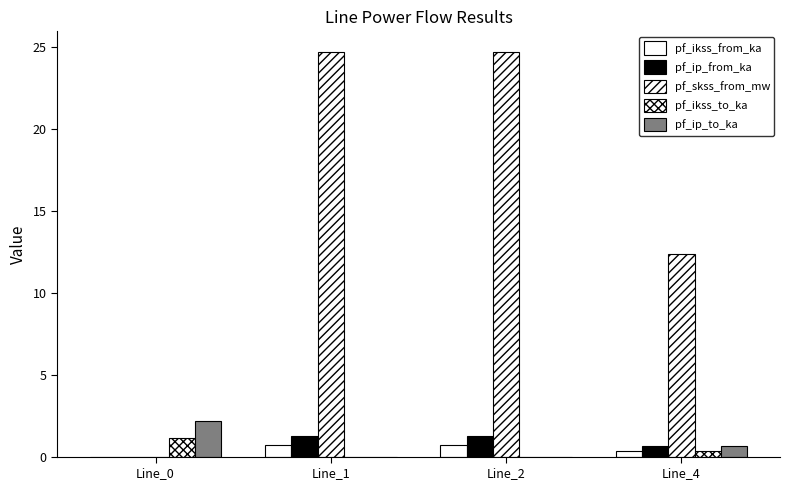

List the series in order of their peak value, highest first.

pf_skss_from_mw, pf_ip_to_ka, pf_ip_from_ka, pf_ikss_to_ka, pf_ikss_from_ka